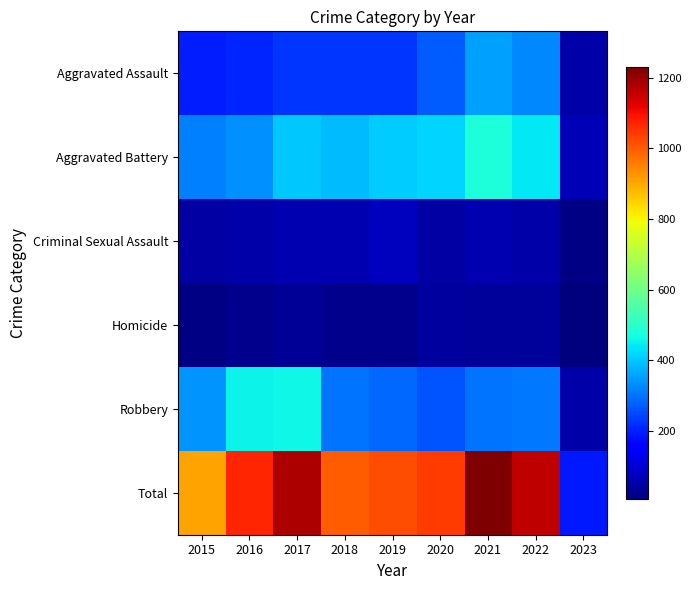

Which series has the largest total across all categories?

Total